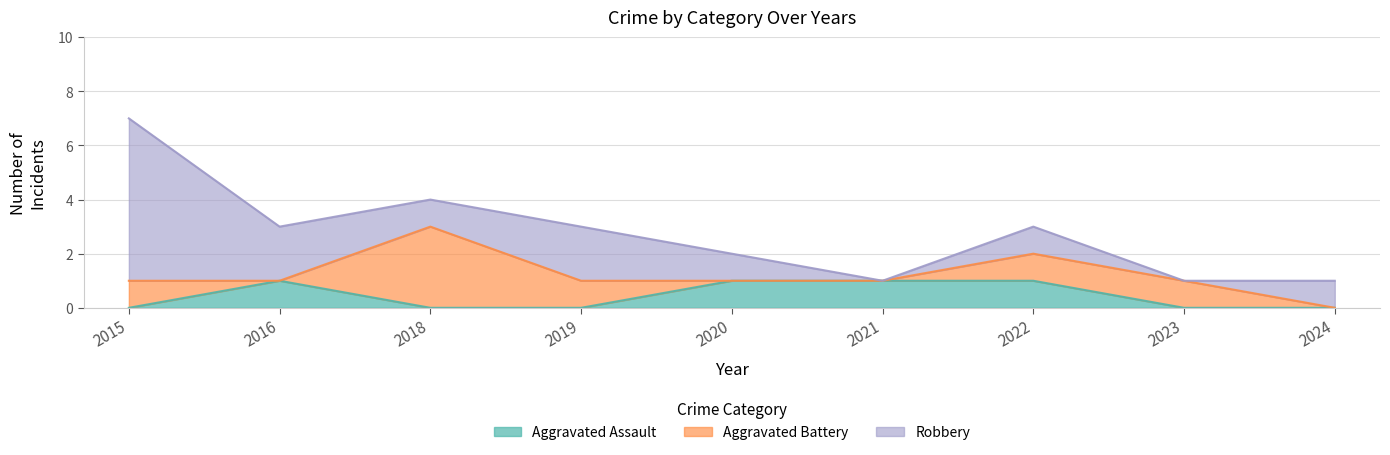

Where do Robbery and Aggravated Battery first cross each other?

2016 and 2018